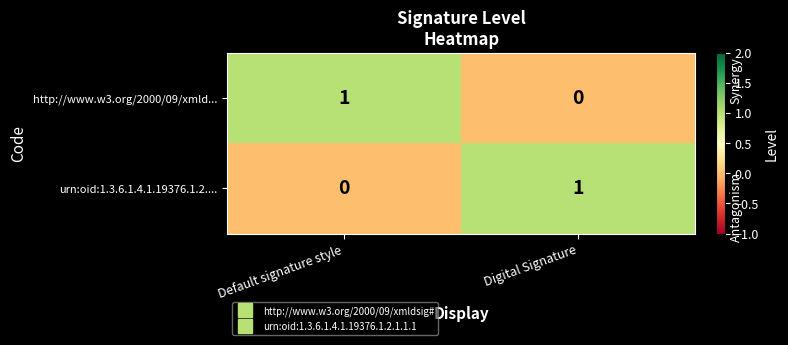

Rank the series at Default signature style from highest to lowest value.

http://www.w3.org/2000/09/xmld..., urn:oid:1.3.6.1.4.1.19376.1.2....